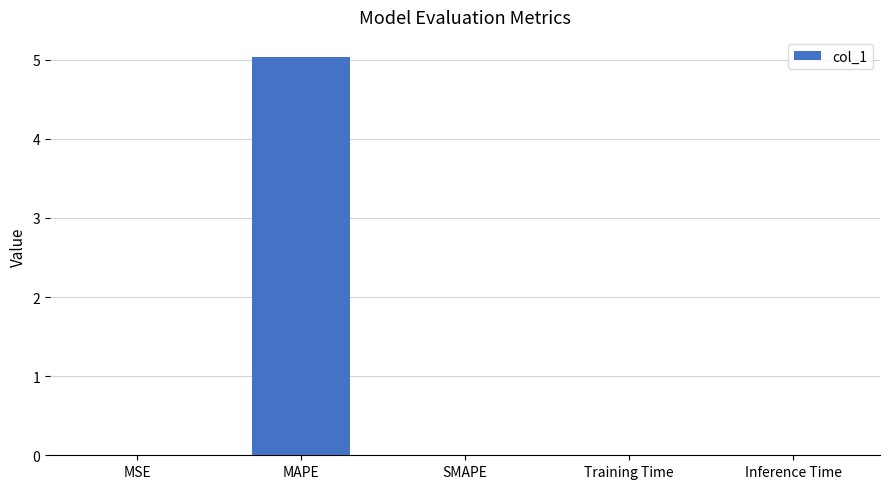

What is the maximum value shown in the chart?

5.0